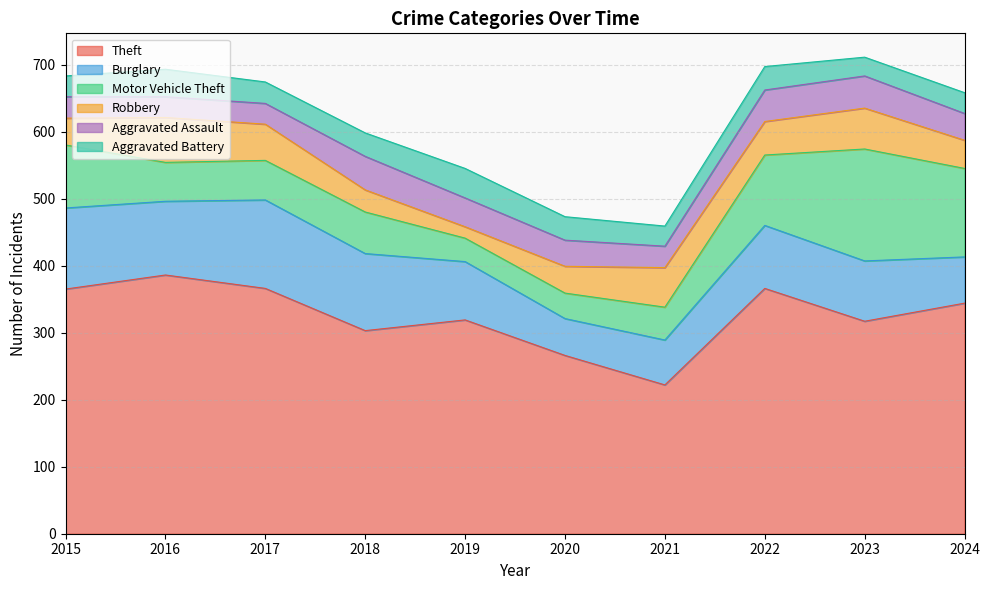

At which label does Aggravated Battery first exceed 35?

2016